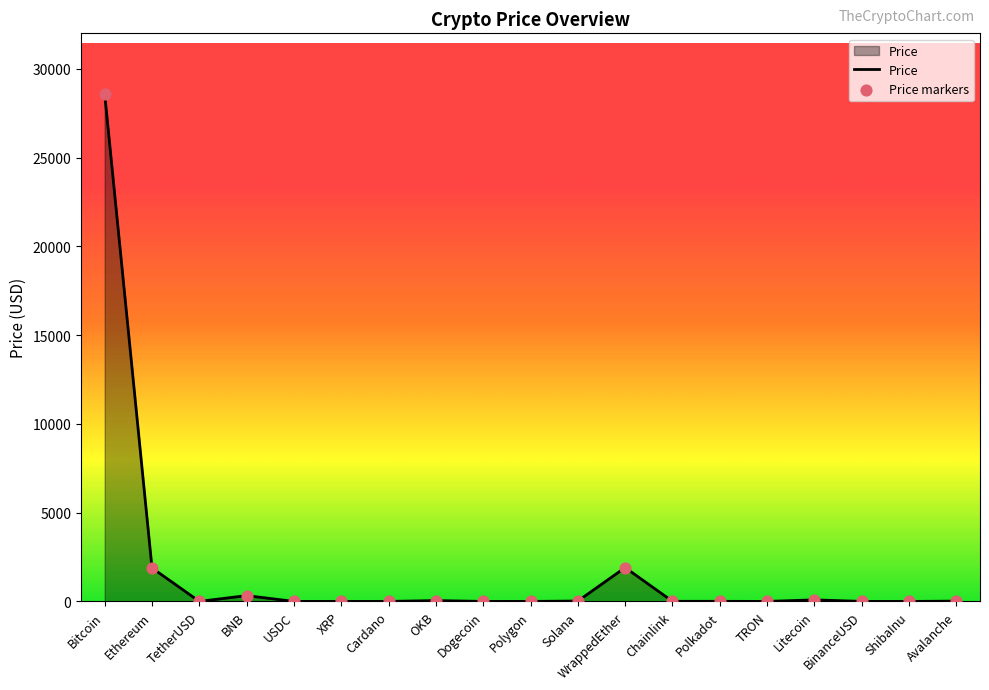

Which has a higher value, Ethereum or Avalanche?

Ethereum